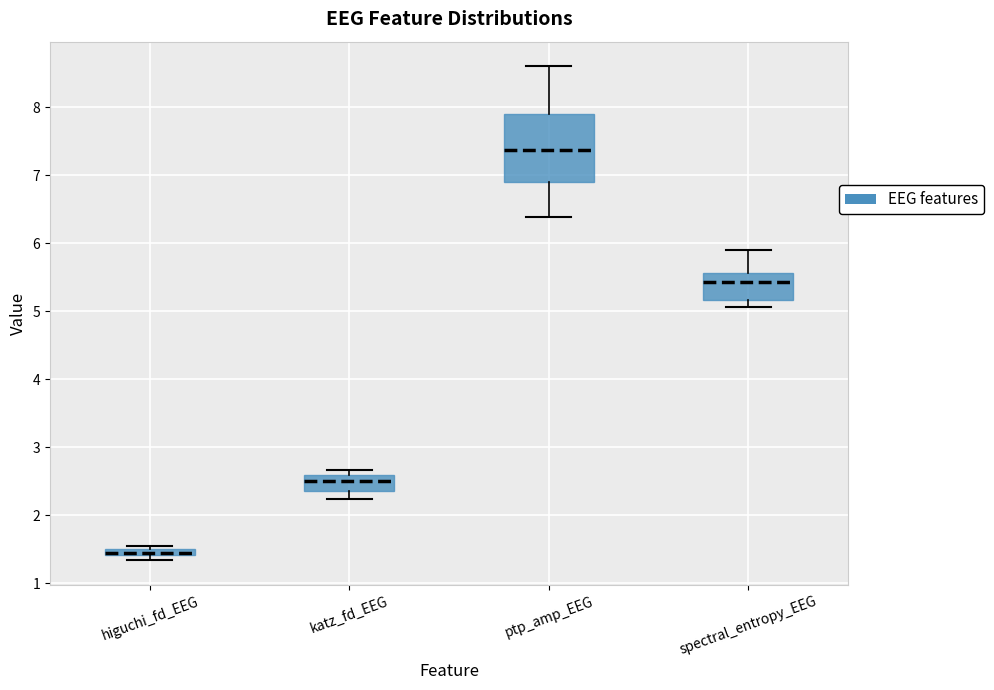

Where does the lower whisker of the box for ptp_amp_EEG end on the y-axis? The values are not printed on the chart, so give them approximately, as read against the axis.

6.4